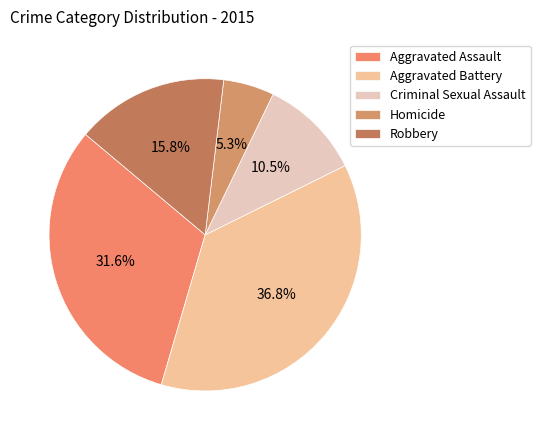

Count the number of slices in the pie.

5